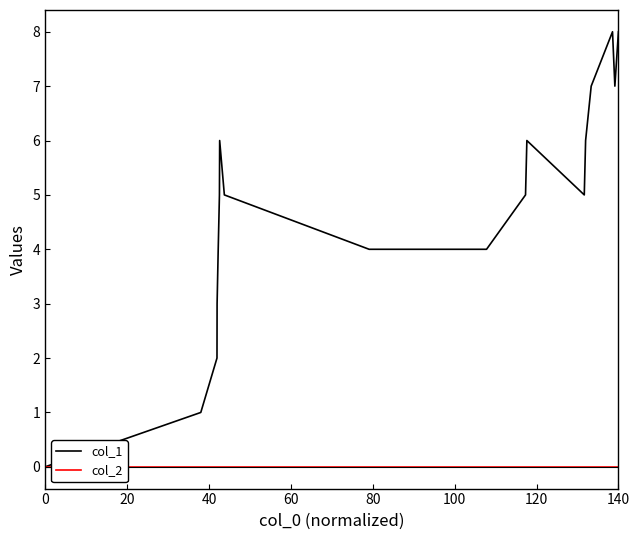

Rank the series by their maximum value, from highest to lowest.

col_1, col_2